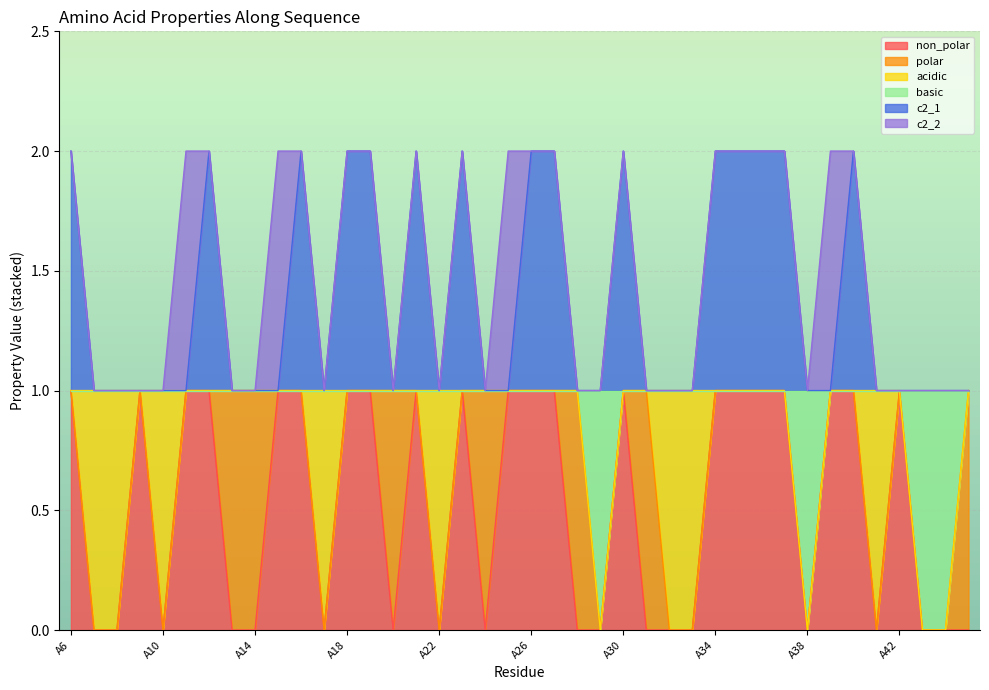

What is the value of the c2_1 point at the 7th from the left?

2